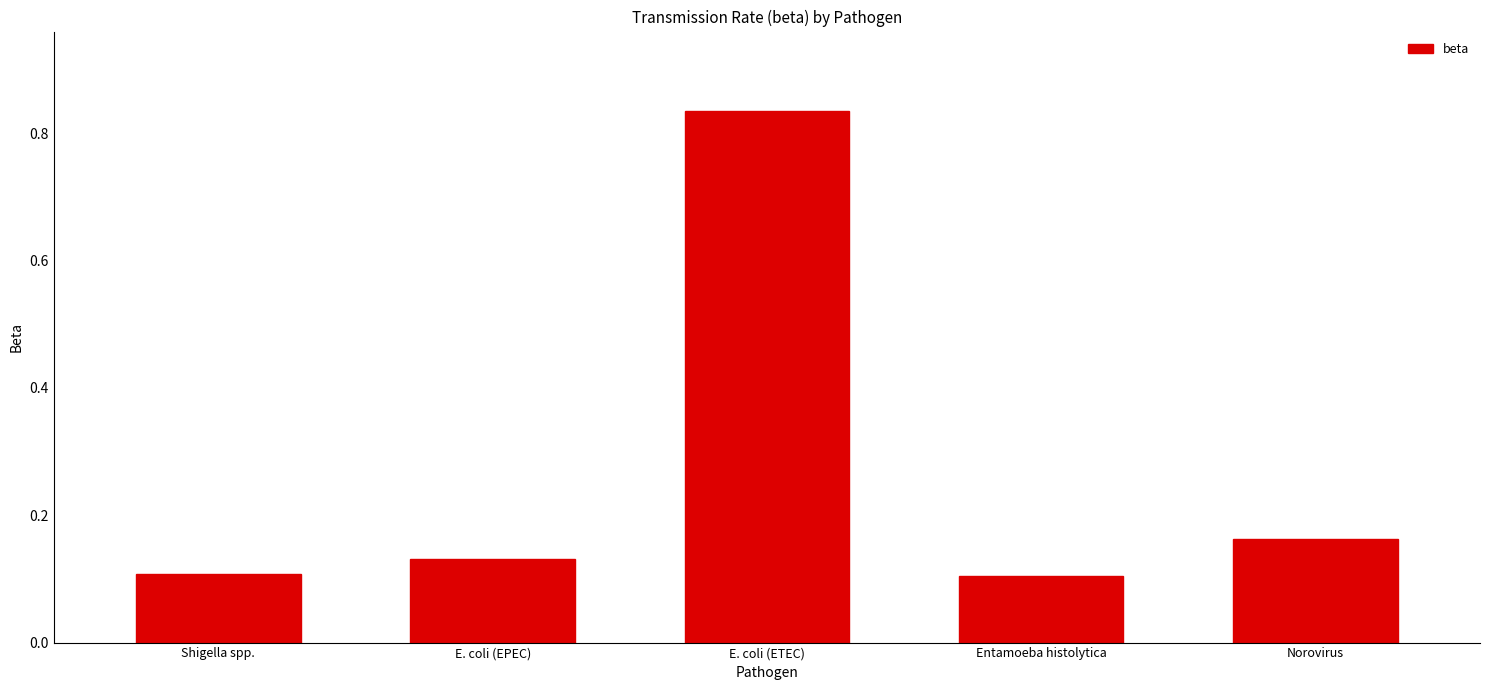

True or false: the data shows 0.1 at Shigella spp..

True